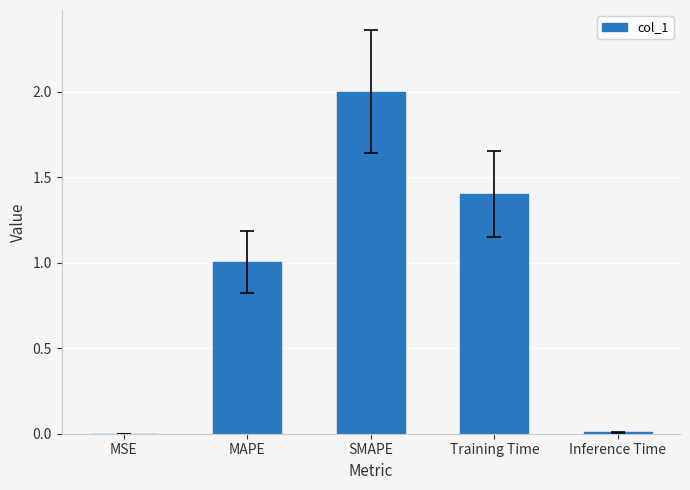

The chart shows a value of 2.4 at Training Time. True or false?

False